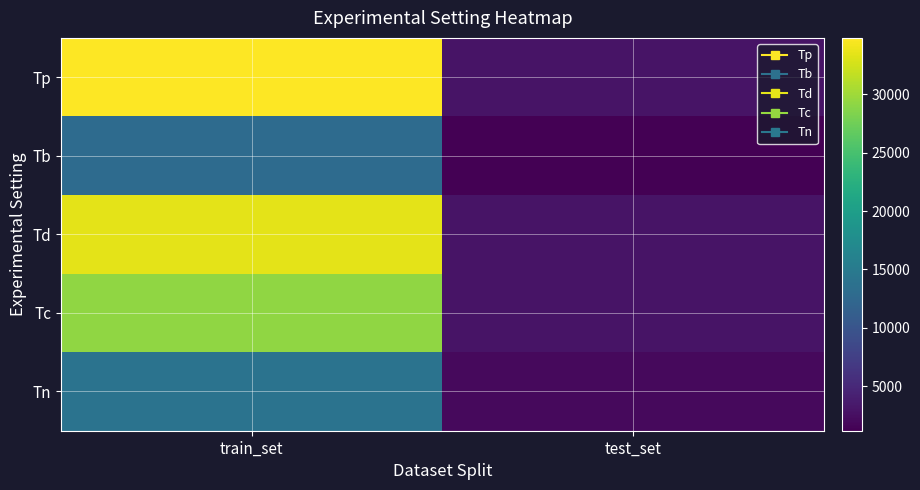

Reading right to left, list all the values displayed in this chart.

Tp: test_set=2968	train_set=34815
Tb: test_set=1200	train_set=12888
Td: test_set=2968	train_set=33373
Tc: test_set=2968	train_set=29257
Tn: test_set=1995	train_set=13976